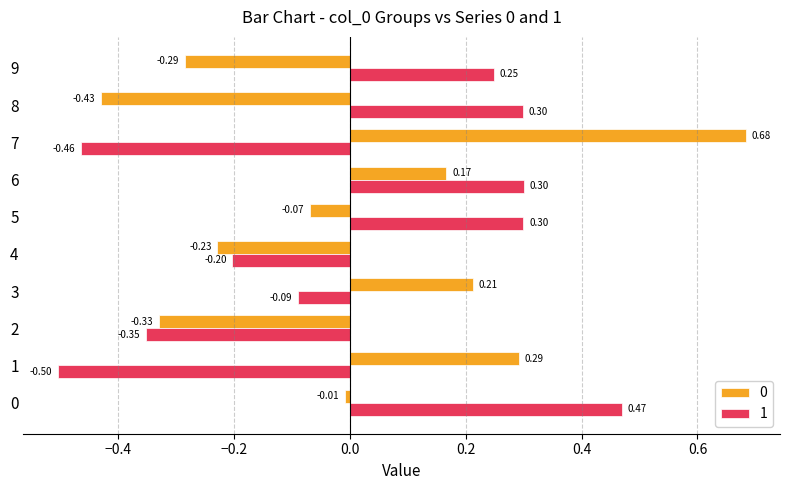

What is the spread (max minus min) of values at 7?

1.1